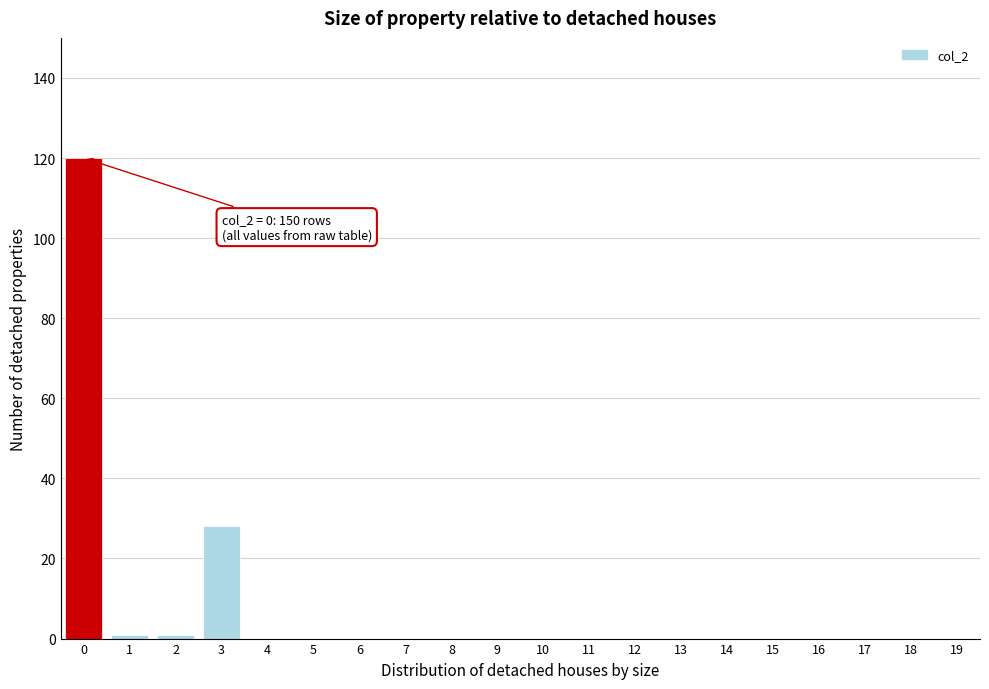

Reading left to right, list all the values displayed in this chart.

0=120	1=1	2=1	3=28	4=0	5=0	6=0	7=0	8=0	9=0	10=0	11=0	12=0	13=0	14=0	15=0	16=0	17=0	18=0	19=0